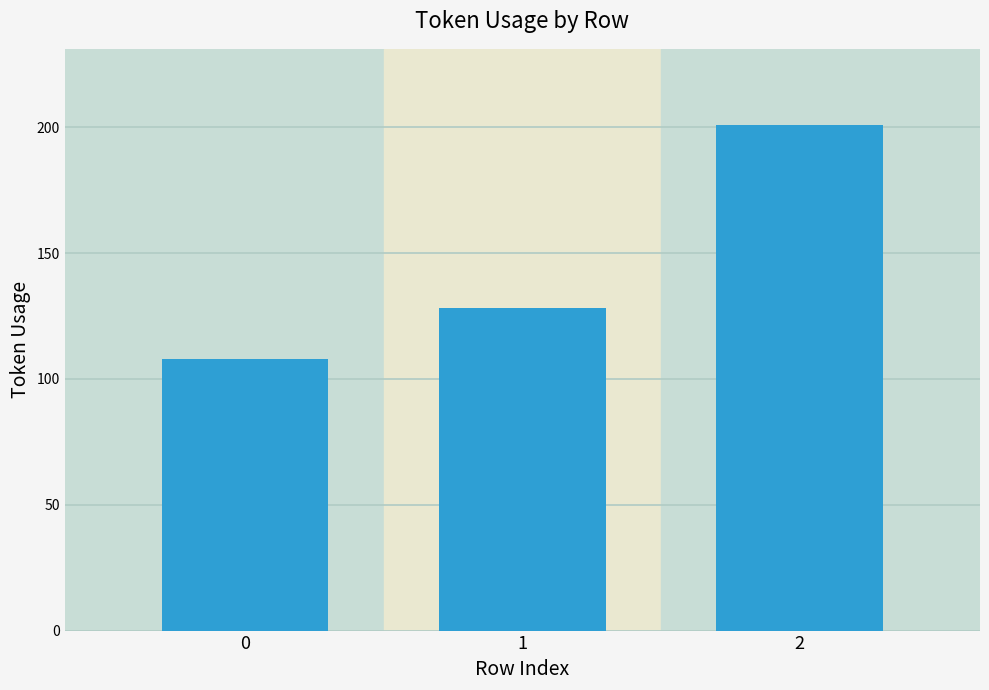

What is the difference between the values at 2 and 0?

93